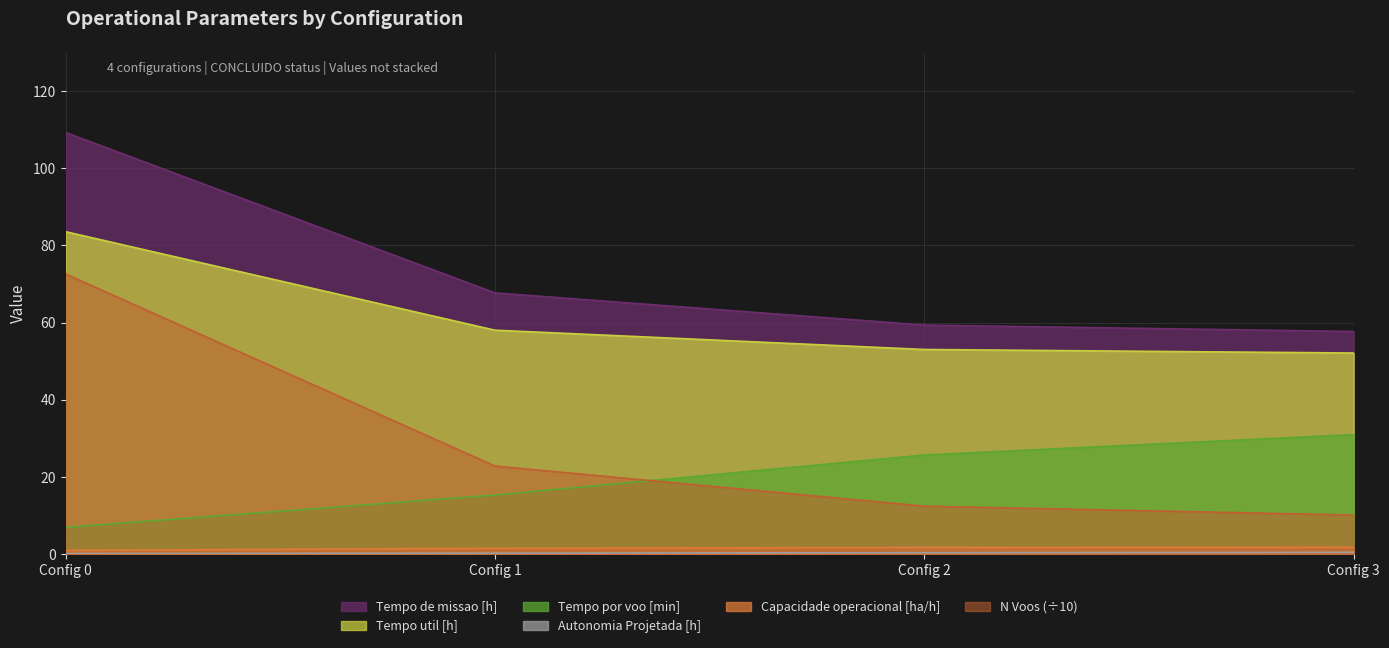

The Tempo util [h] series shows 53.0 at Config 2. True or false?

True